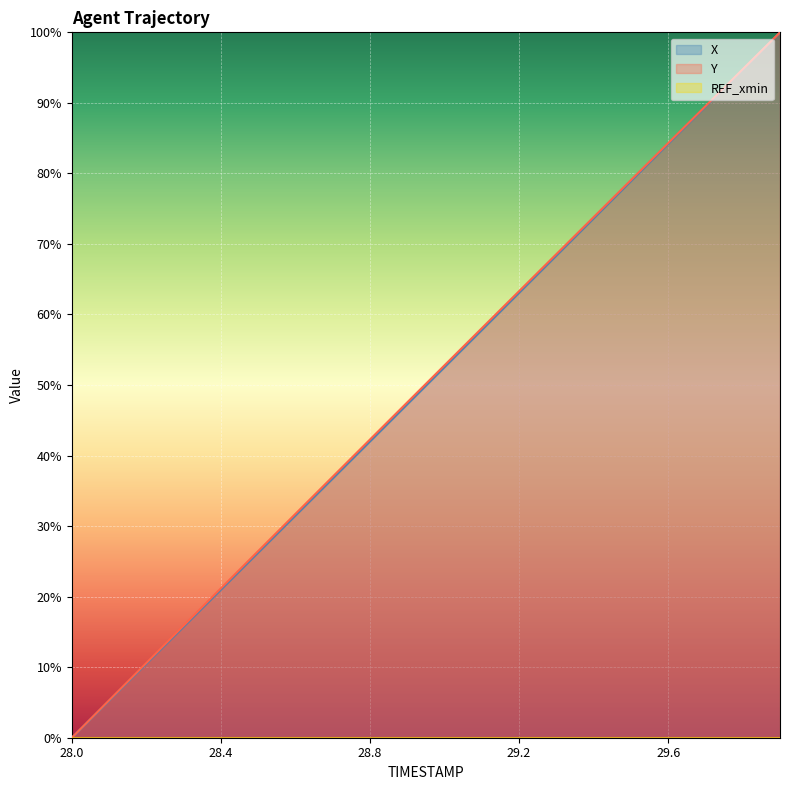

Is it true that Y equals 18.1 at 28.9?

False